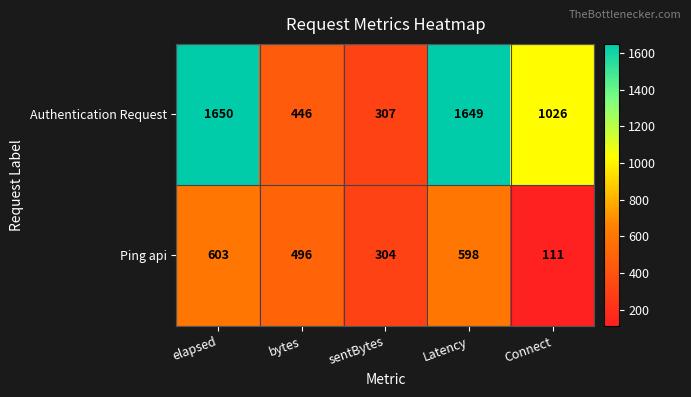

What is the difference between the maximum and second lowest values in the Ping api series?

299